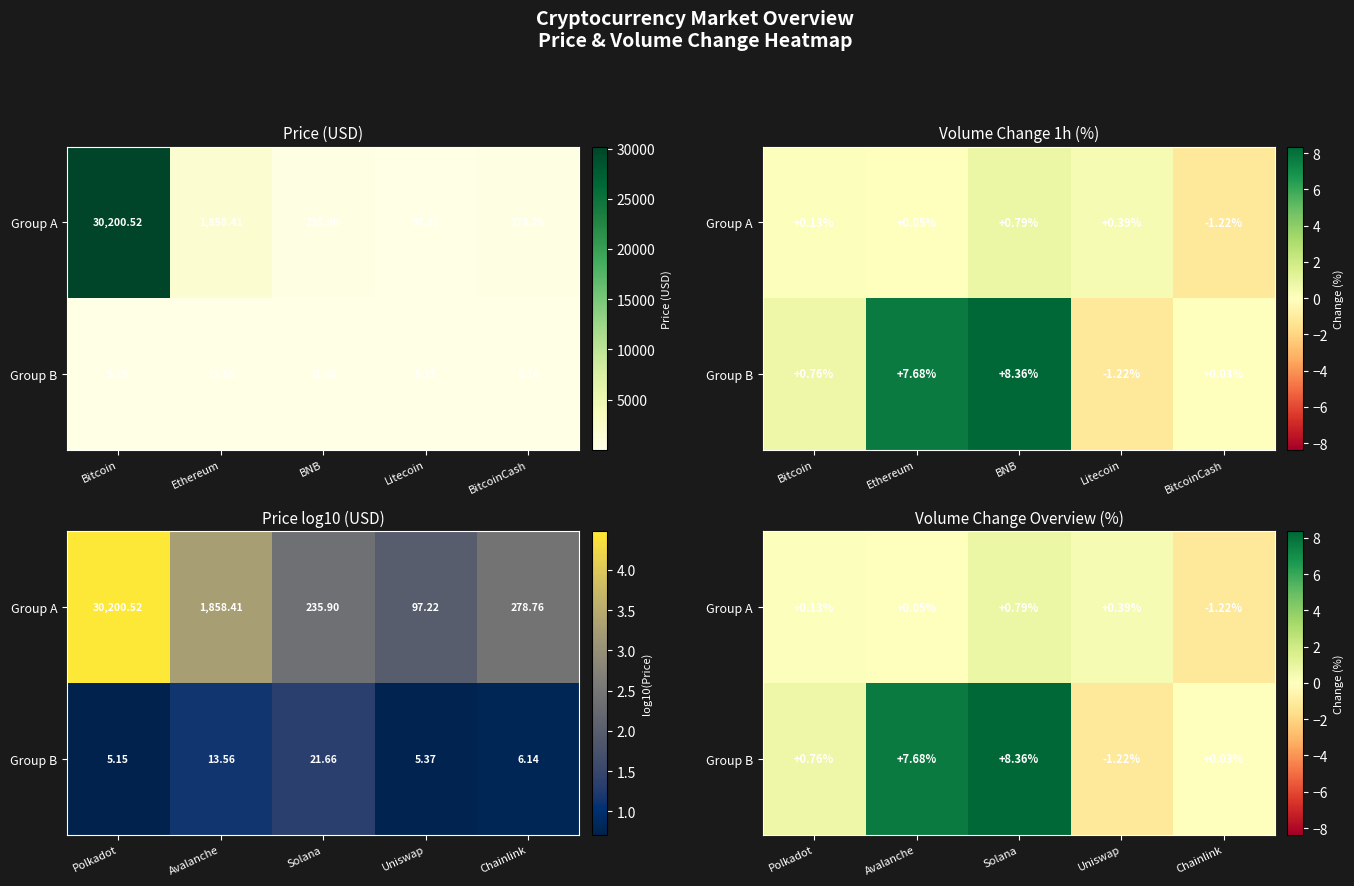

What is the sum of all Group A values?

0.1